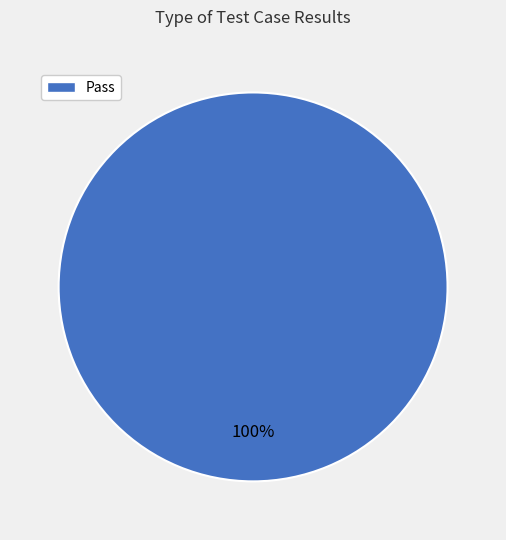

Which slice represents more than half of the pie?

Pass